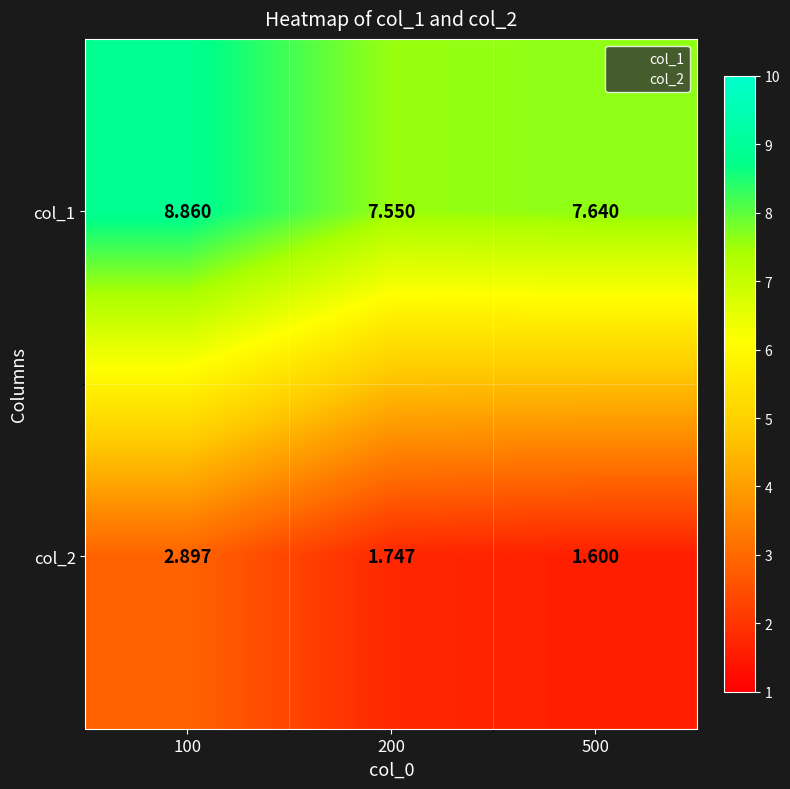

What is the maximum value shown in the chart?

8.9